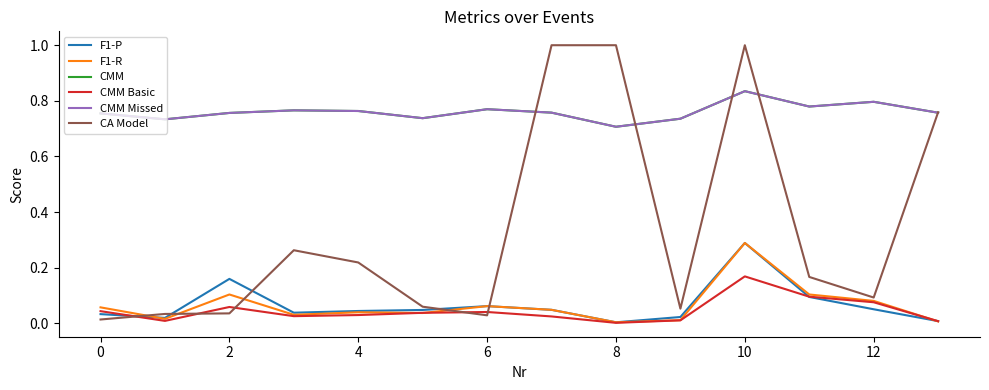

At which category is the sum across all series the highest?

10